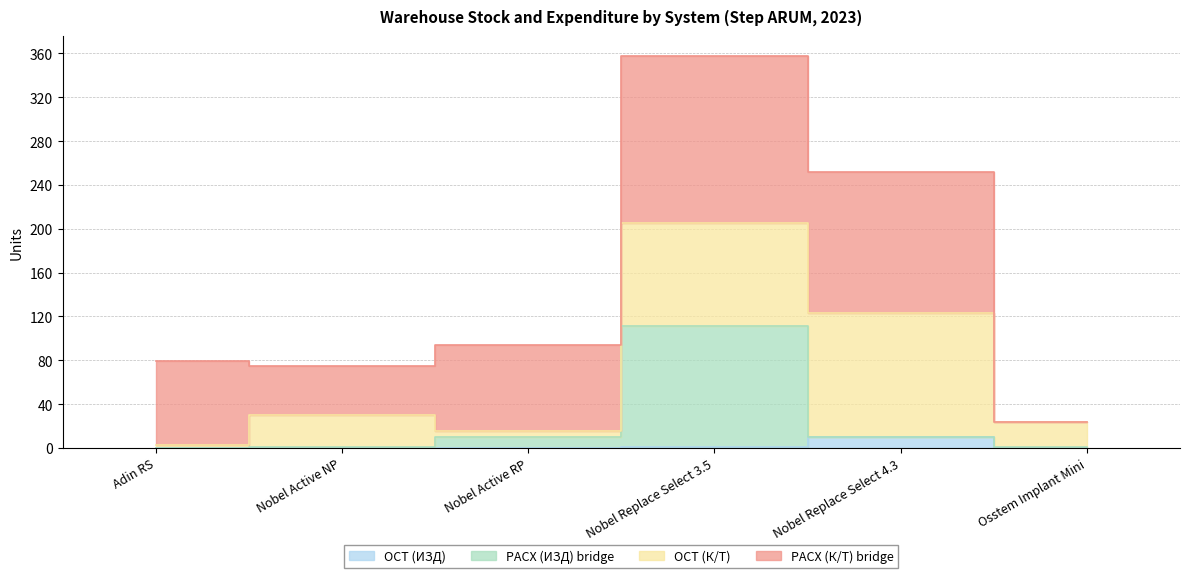

Does the chart display data point markers on the line(s)?

No